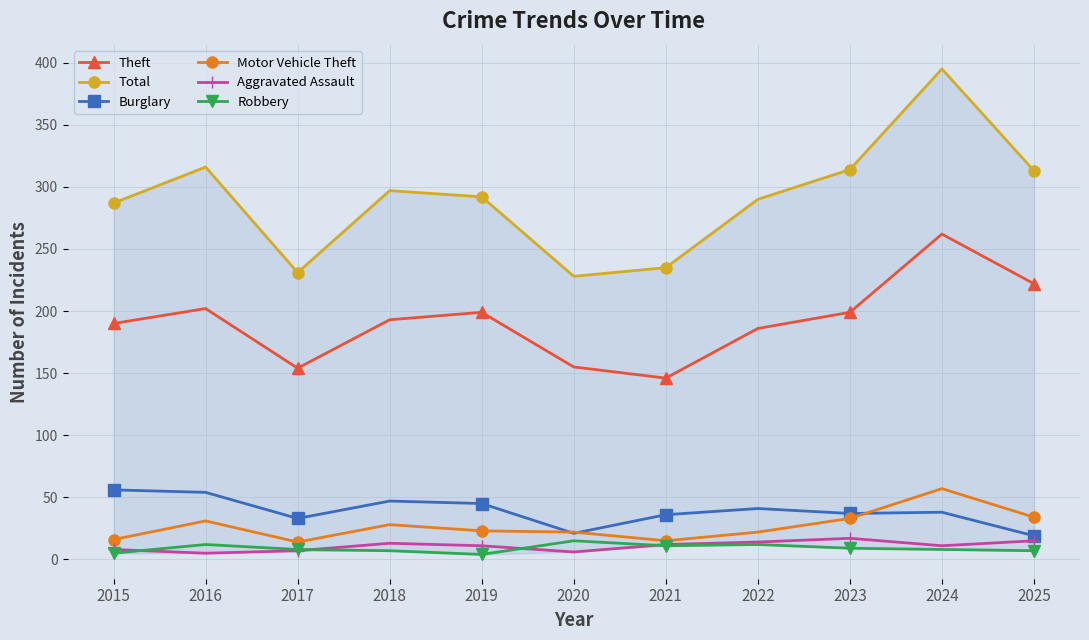

The Theft series shows 199 at 2023. True or false?

True